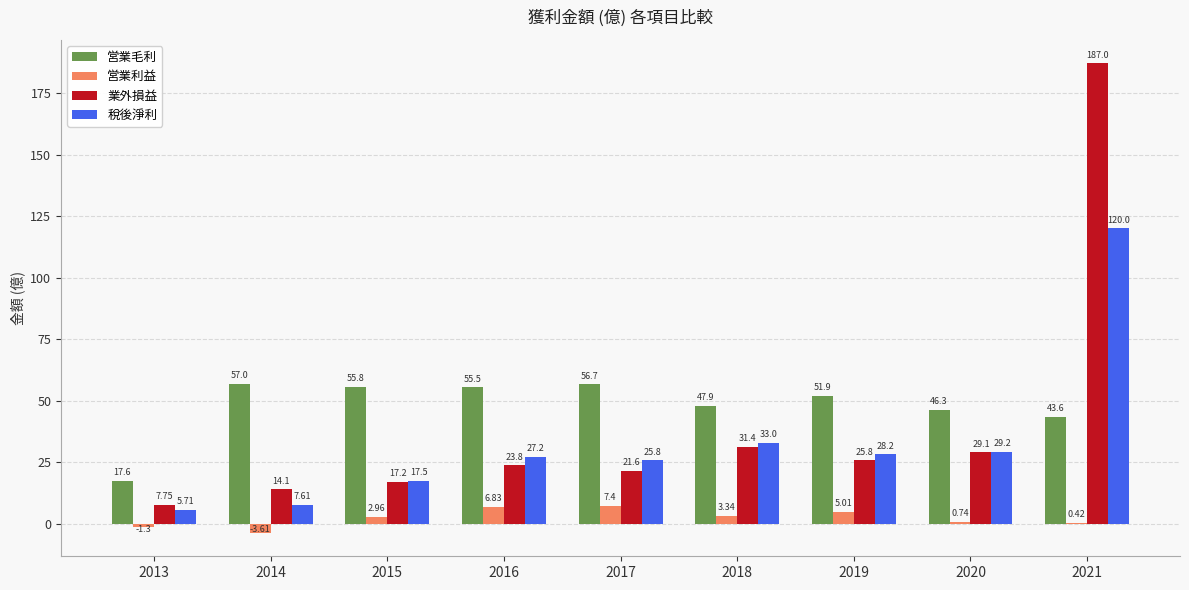

What is the sum of all 稅後淨利 values?

294.2